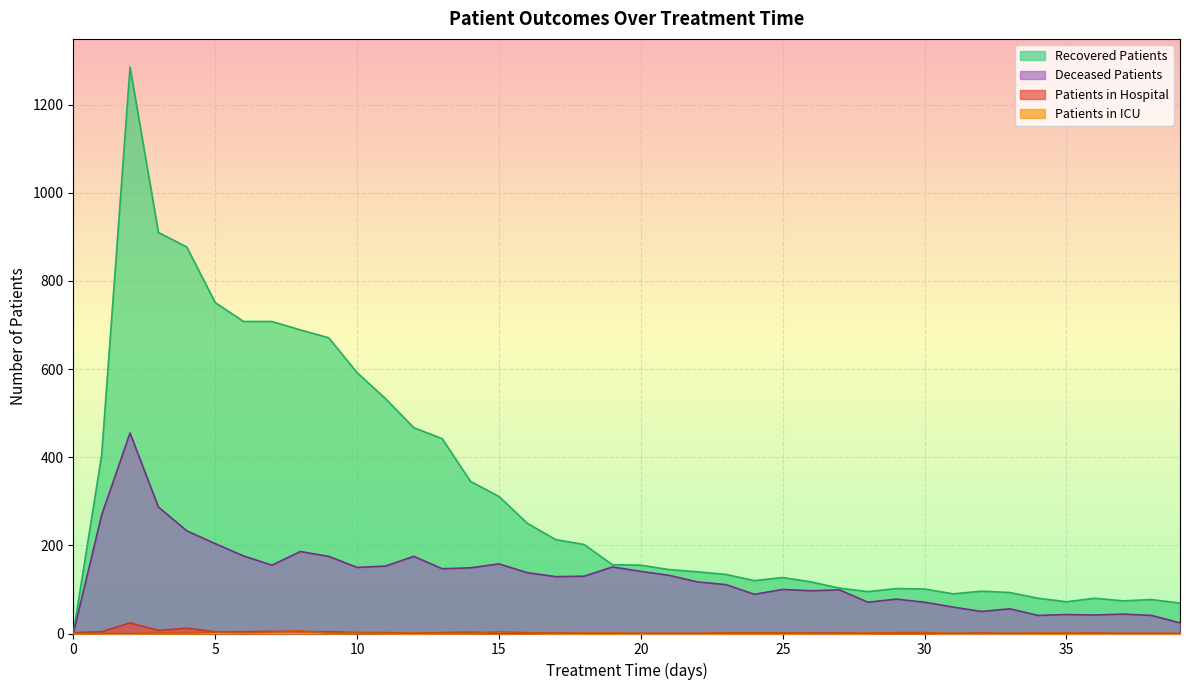

True or false: recovered_patients and patients_in_icu cross at least once.

False